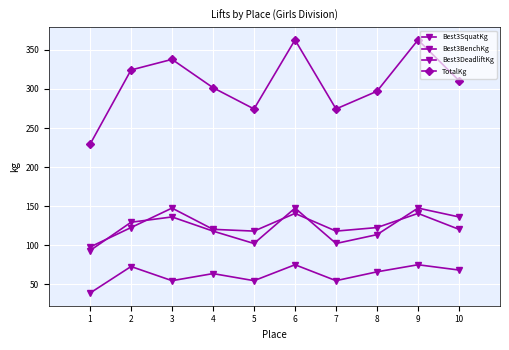

Which series has the largest total across all categories?

TotalKg